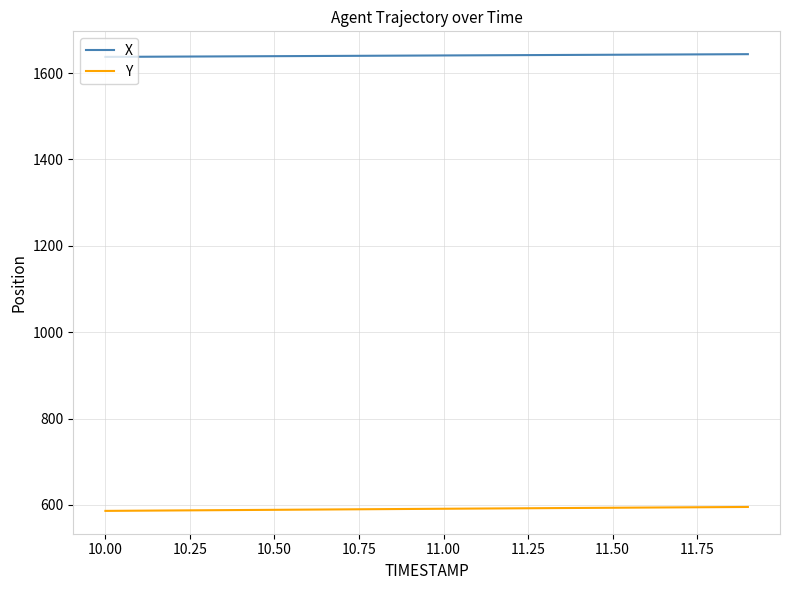

How many lines are shown in the chart?

2